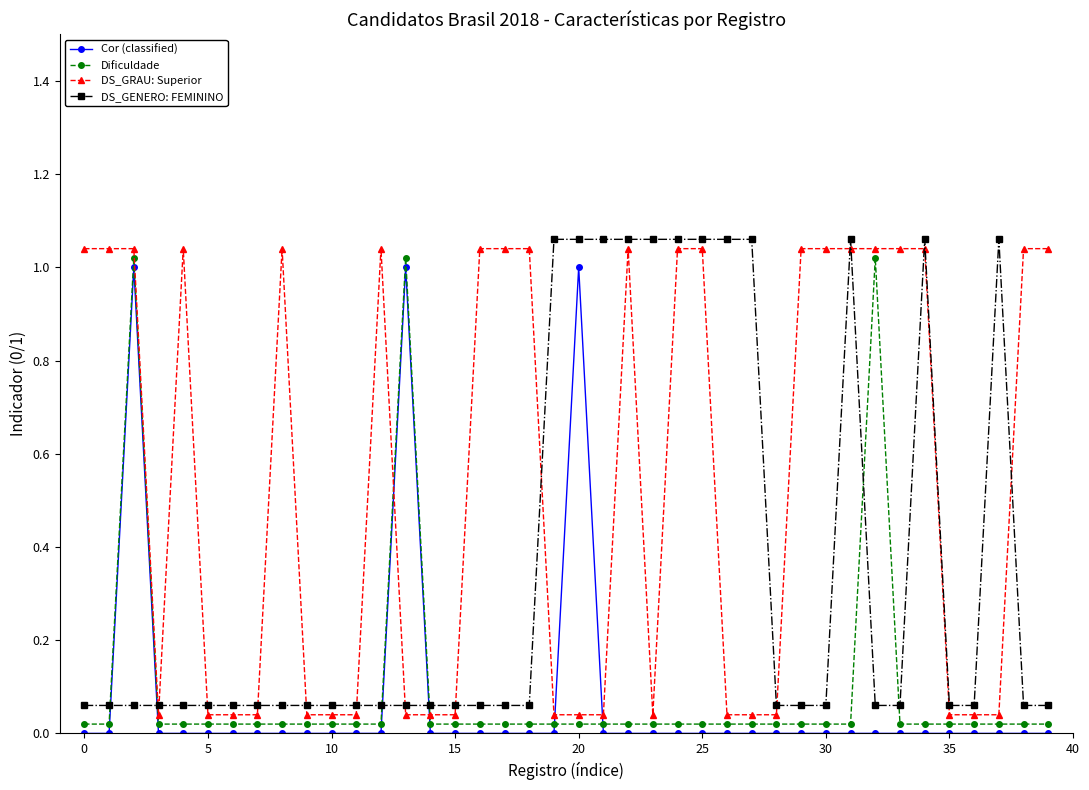

After their last crossing, which series has the higher values: DS_GRAU: Superior or Dificuldade?

DS_GRAU: Superior